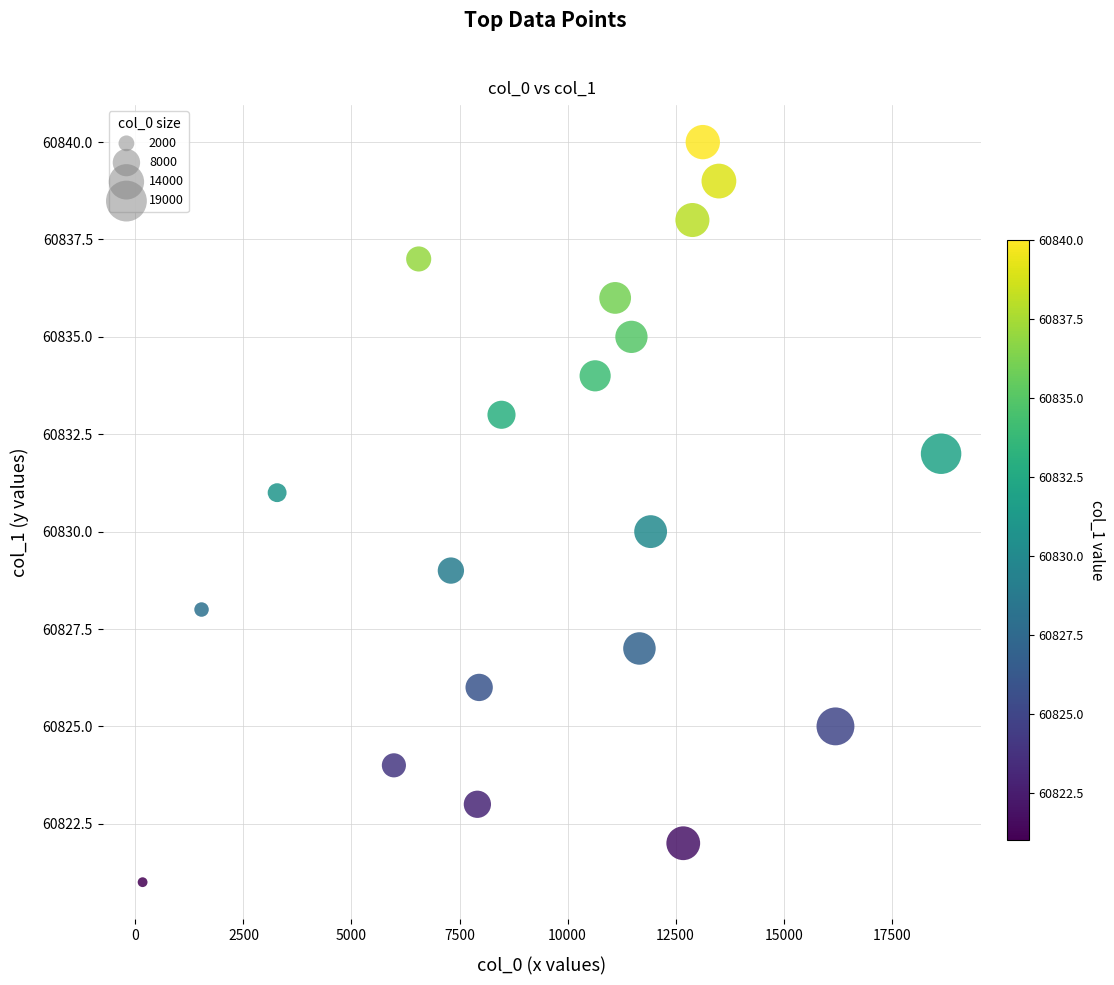

What is the range of X values (max minus min)?

18477